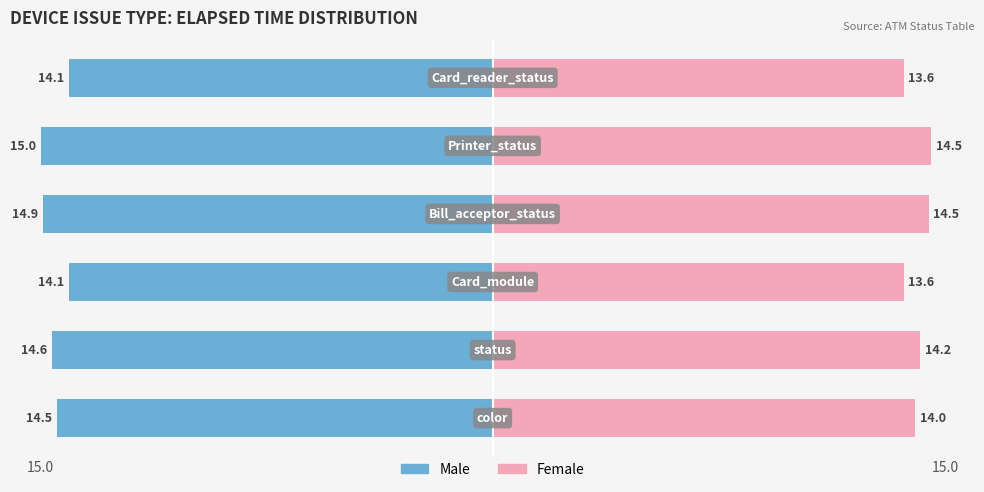

What is the highest value of the Female series?

14.5